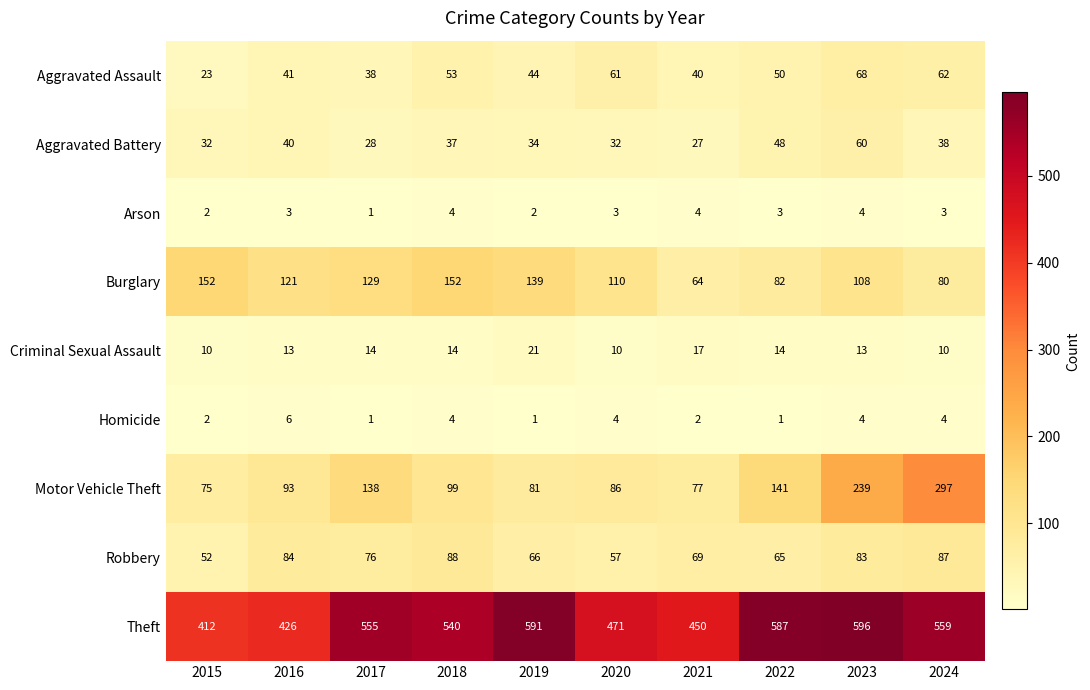

Which series has the widest spread of values?

Motor Vehicle Theft